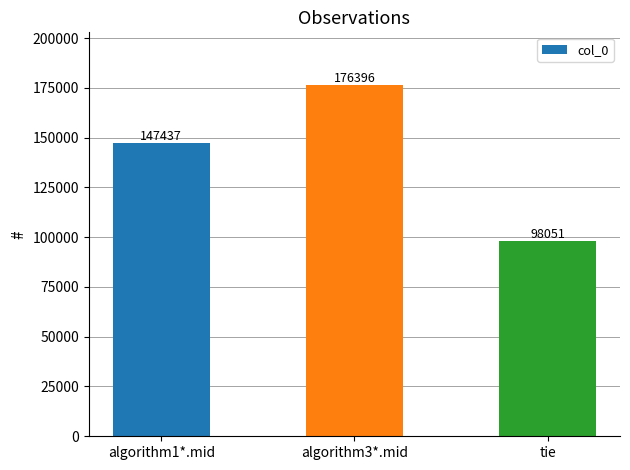

True or false: the data shows 98051 at tie.

True